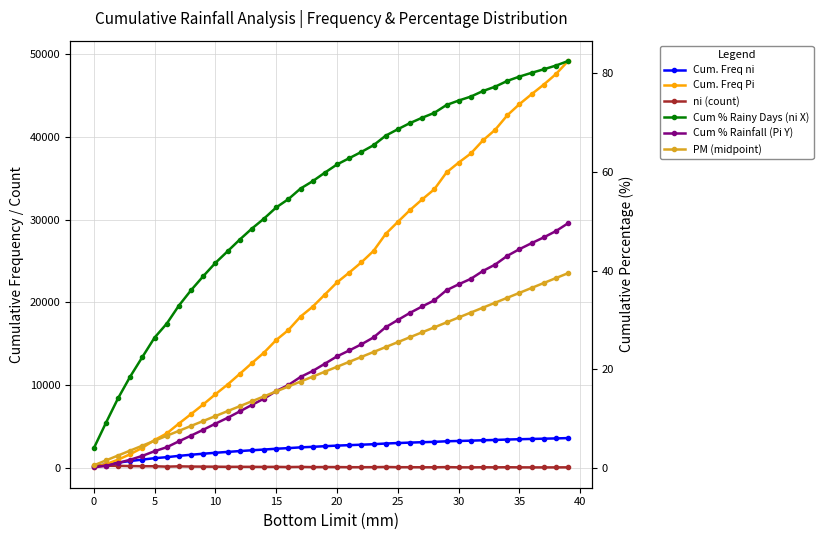

Which series has the largest range (max minus min)?

Cum. Freq Pi